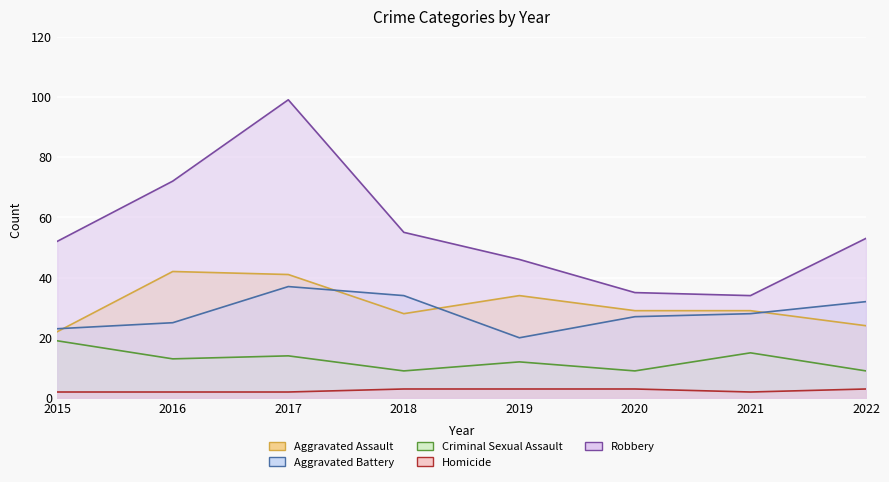

What is the value of the Homicide point at the 2nd from the left?

2